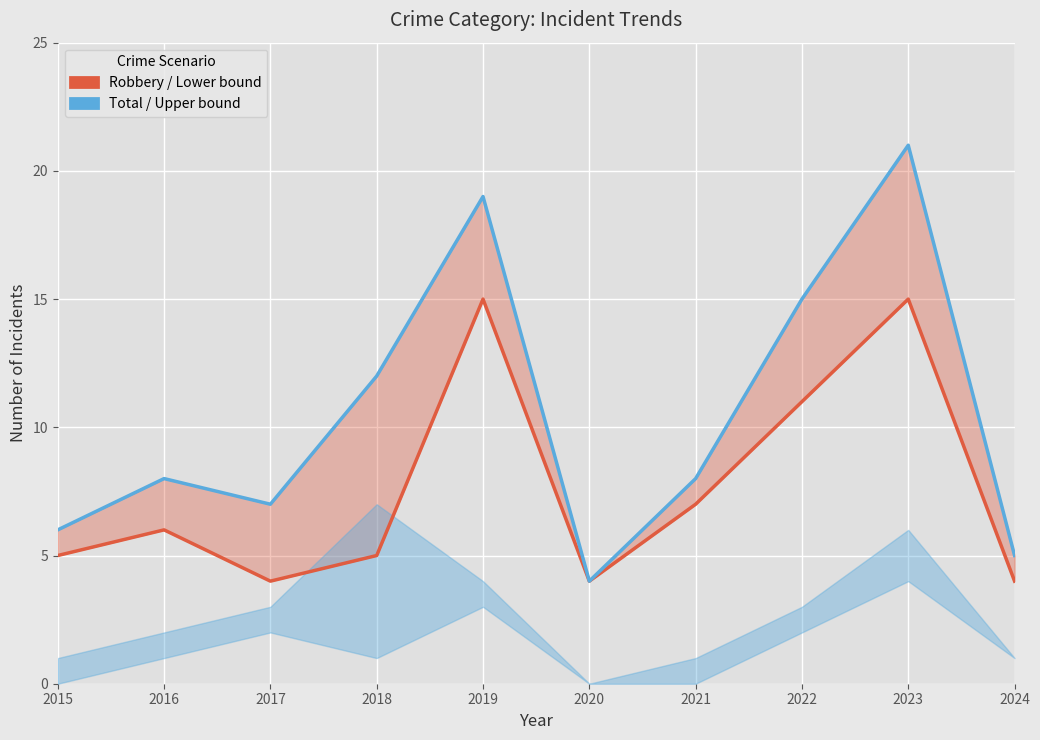

List the series in order of their peak value, highest first.

Total (High), Robbery (Low)